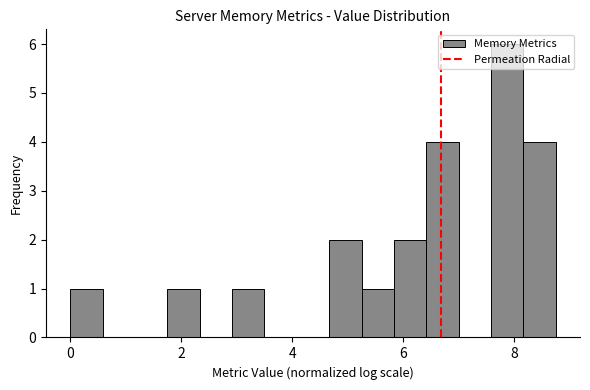

Read against the x-axis, roughly where is the centre of the tallest bar?

7.8